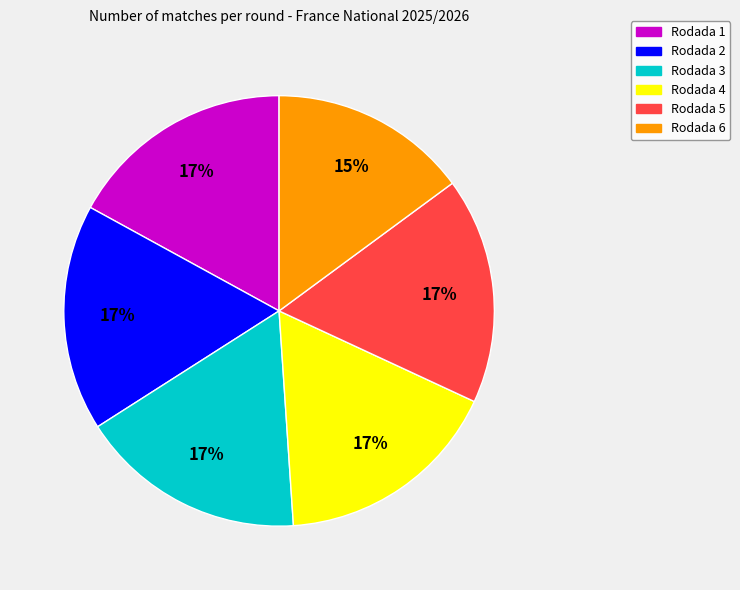

True or false: Rodada 5 accounts for 32% of the total.

False